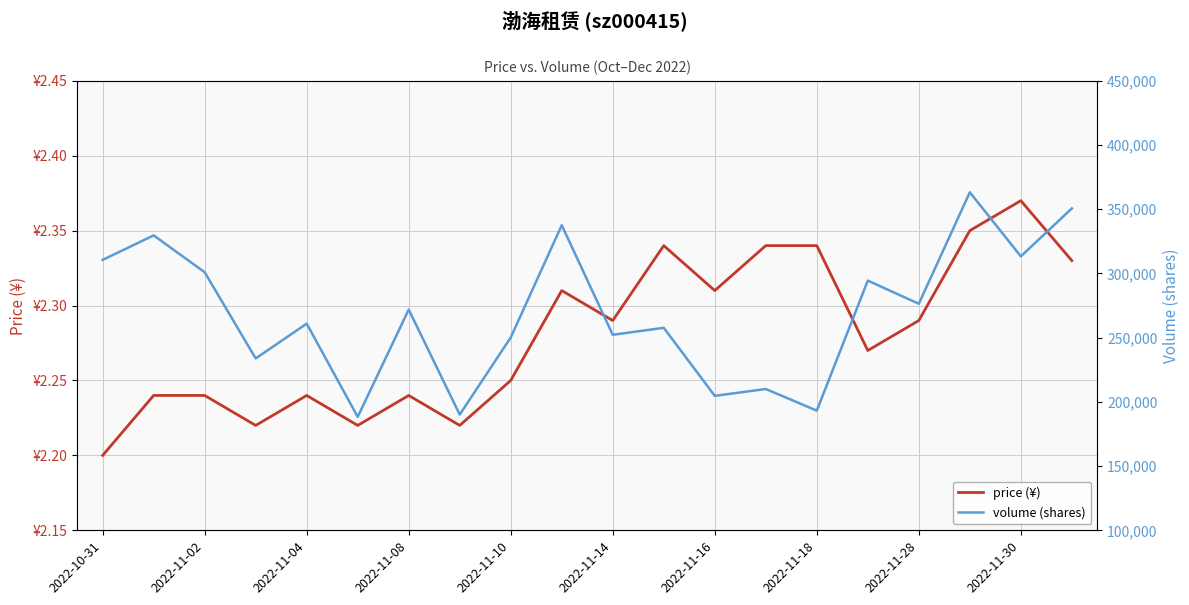

True or false: volume (shares) and price (¥) intersect in this chart.

False